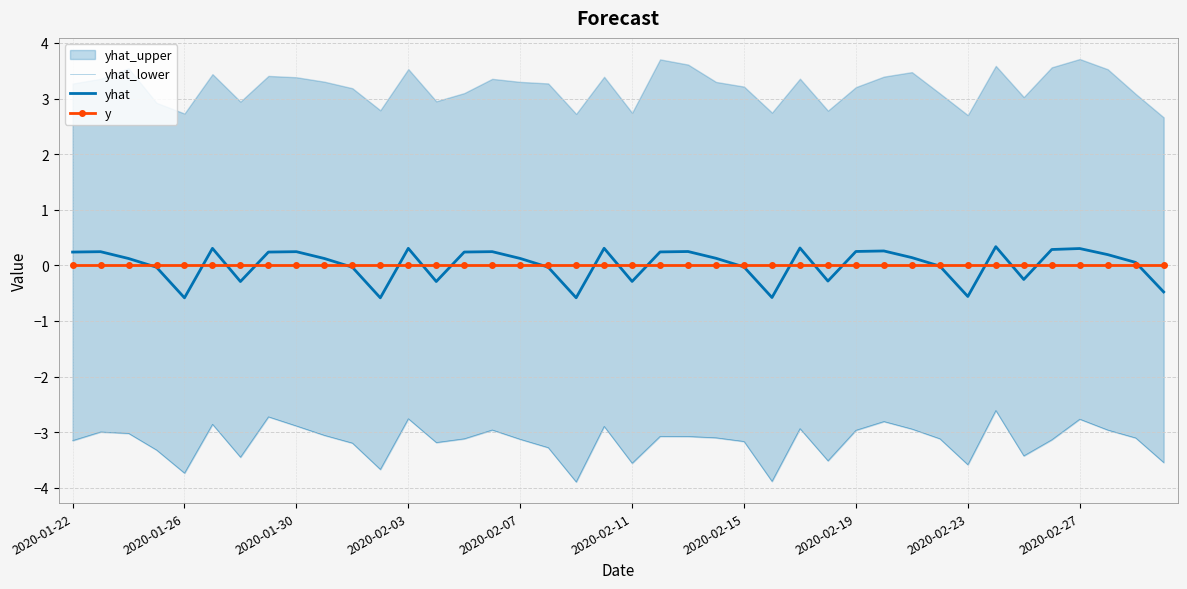

What is the total value across all series at 33?

-2.3